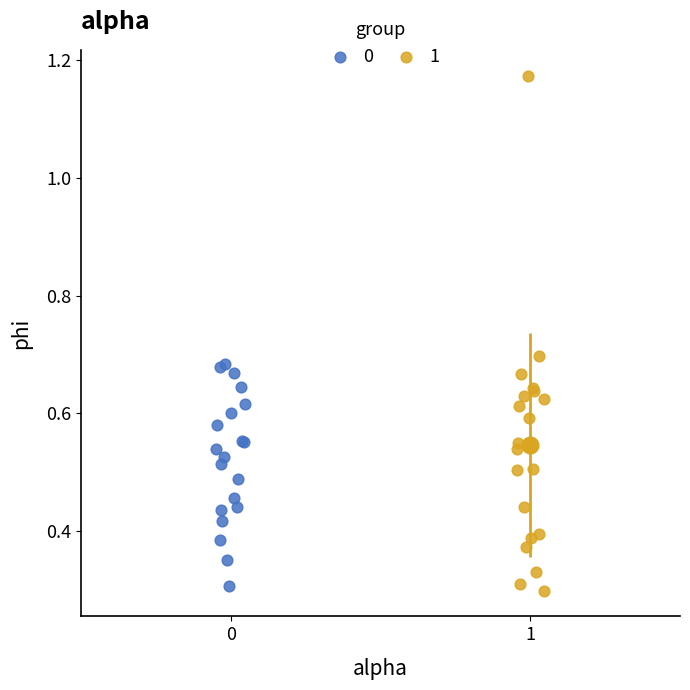

Which series reaches the minimum Y coordinate?

1